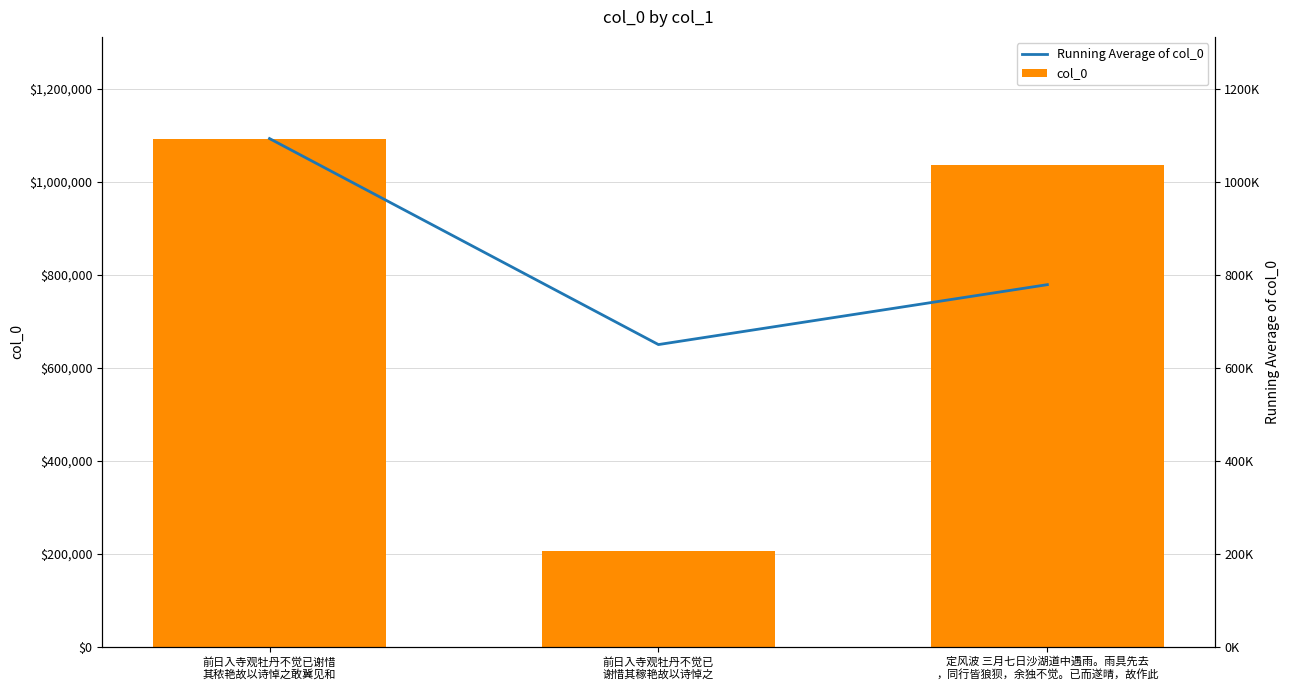

Which series has the largest total across all categories?

Running Average of col_0